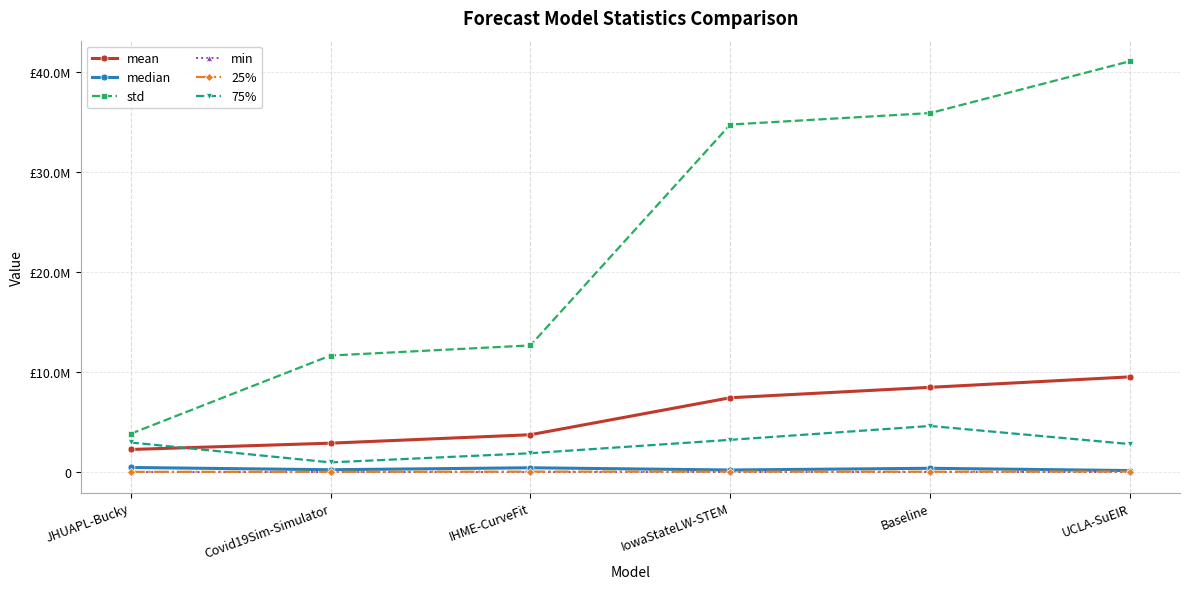

What is the label of the 6th point from the left?

UCLA-SuEIR